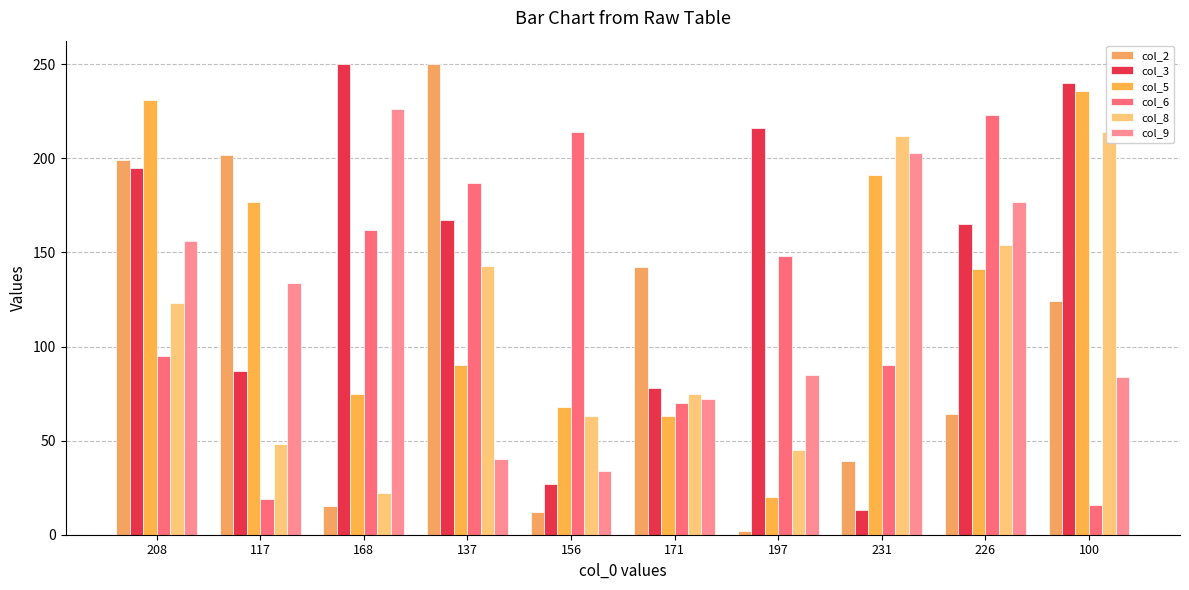

What is the label of the 6th bar from the right?

156